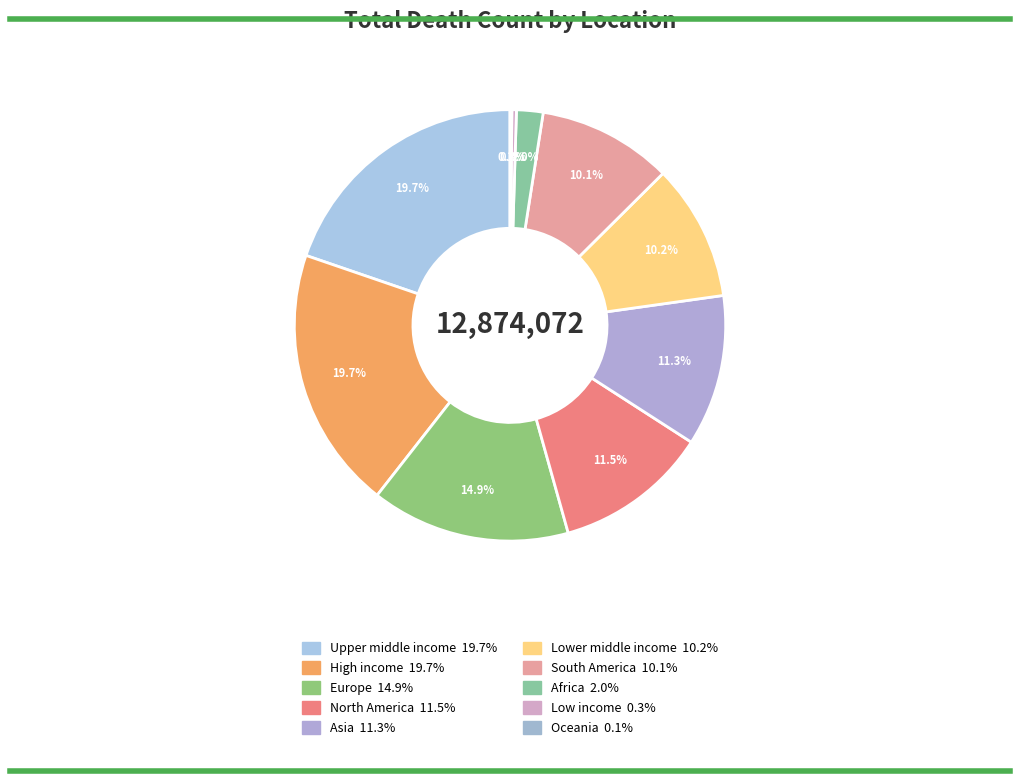

To the nearest percent, what percentage of the pie is High income?

20%